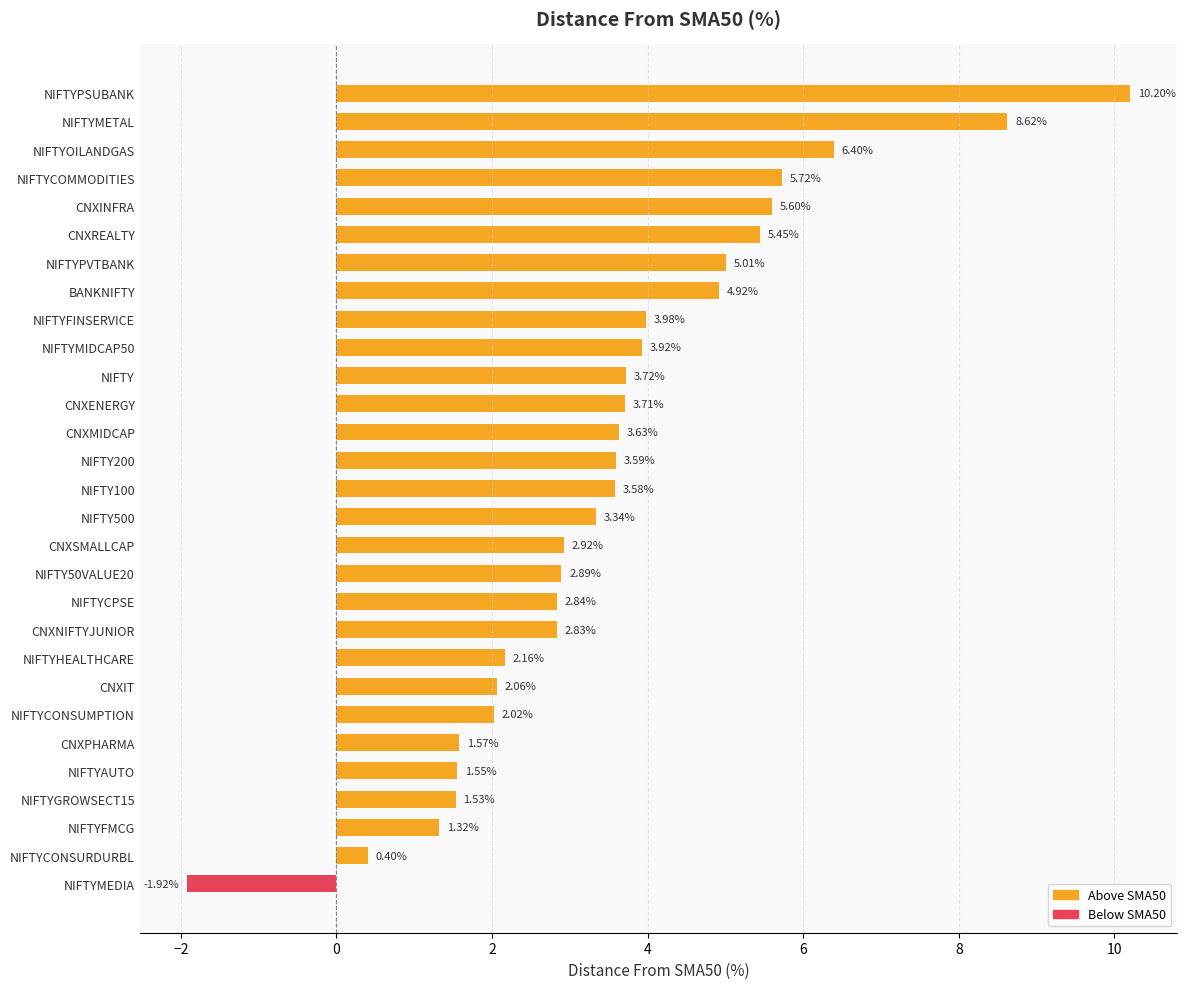

Rank the categories by value from lowest to highest.

NIFTYMEDIA, NIFTYCONSURDURBL, NIFTYFMCG, NIFTYGROWSECT15, NIFTYAUTO, CNXPHARMA, NIFTYCONSUMPTION, CNXIT, NIFTYHEALTHCARE, CNXNIFTYJUNIOR, NIFTYCPSE, NIFTY50VALUE20, CNXSMALLCAP, NIFTY500, NIFTY100, NIFTY200, CNXMIDCAP, CNXENERGY, NIFTY, NIFTYMIDCAP50, NIFTYFINSERVICE, BANKNIFTY, NIFTYPVTBANK, CNXREALTY, CNXINFRA, NIFTYCOMMODITIES, NIFTYOILANDGAS, NIFTYMETAL, NIFTYPSUBANK